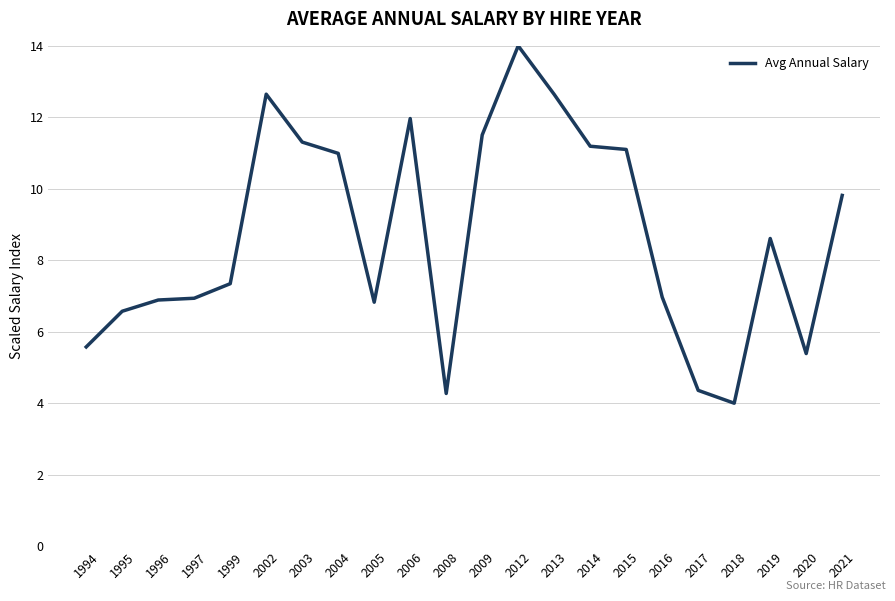

What is the sum of the values at 2021 and 2004?

20.8